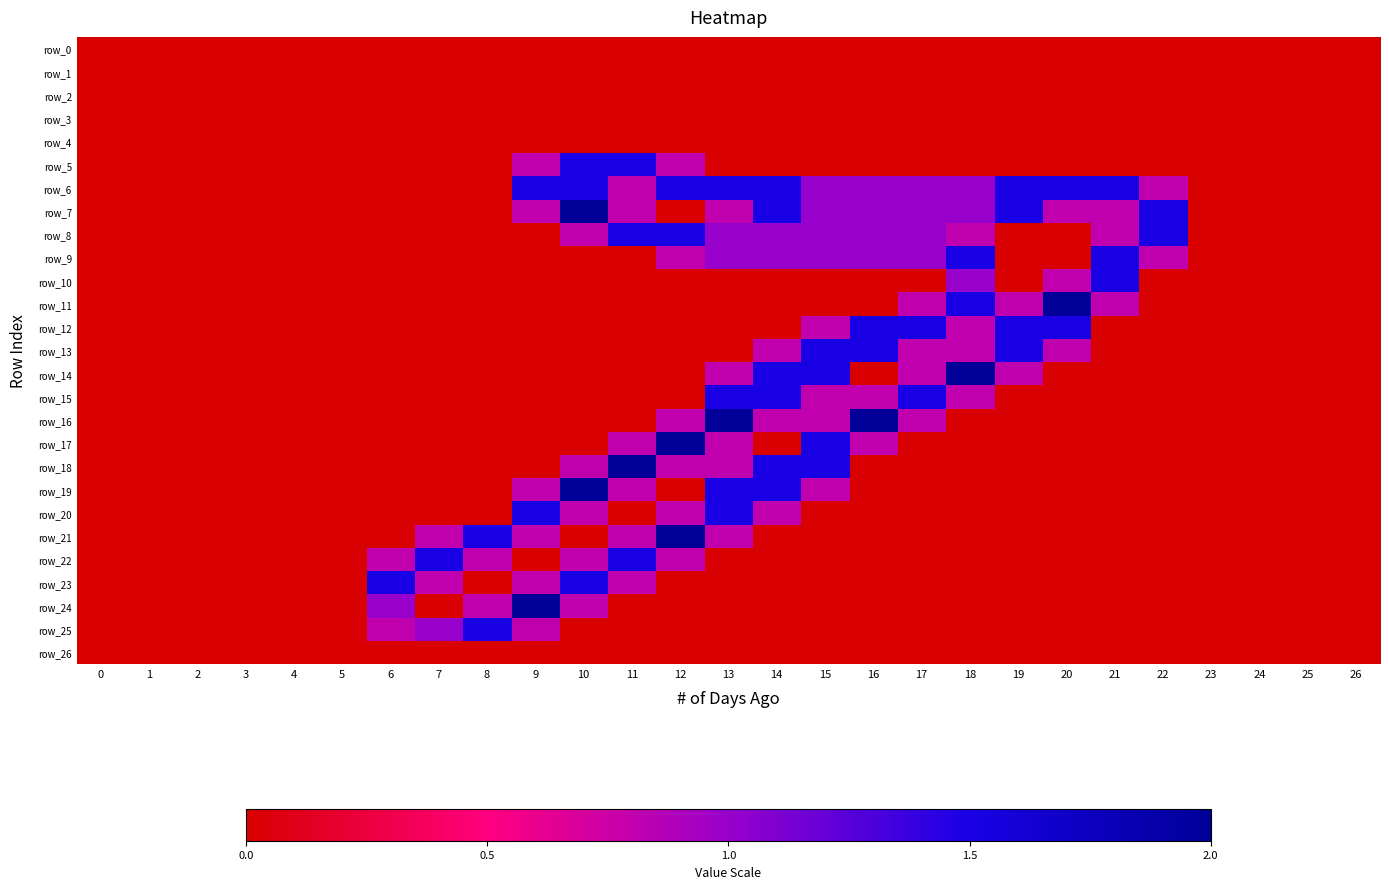

What is the total value across all series at 13?

14.1